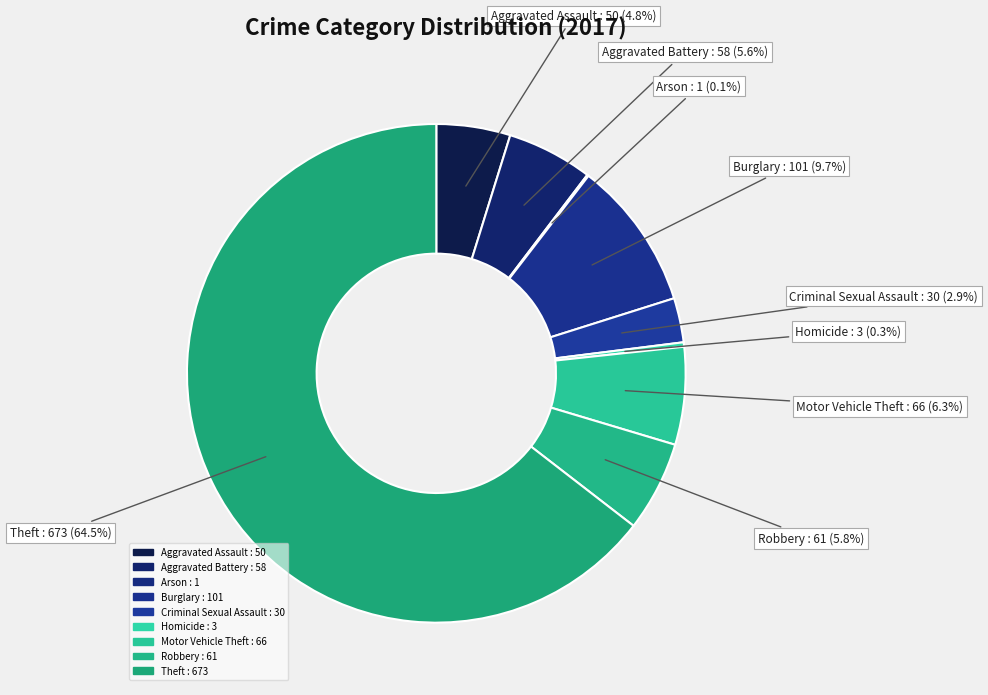

Which slice is the largest?

Theft